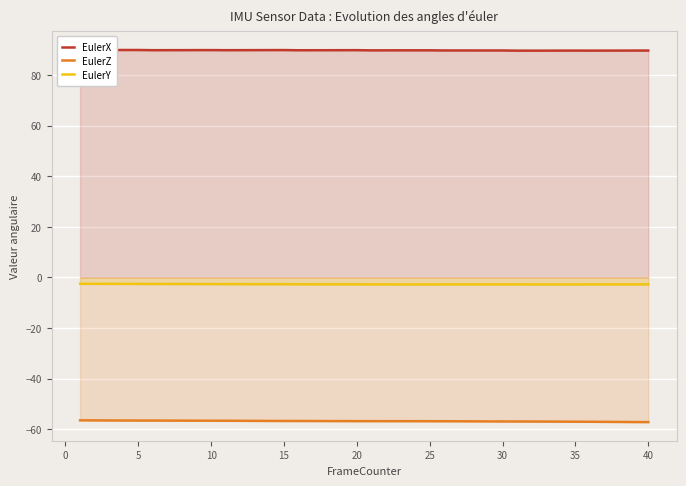

Does the chart display data point markers on the line(s)?

No